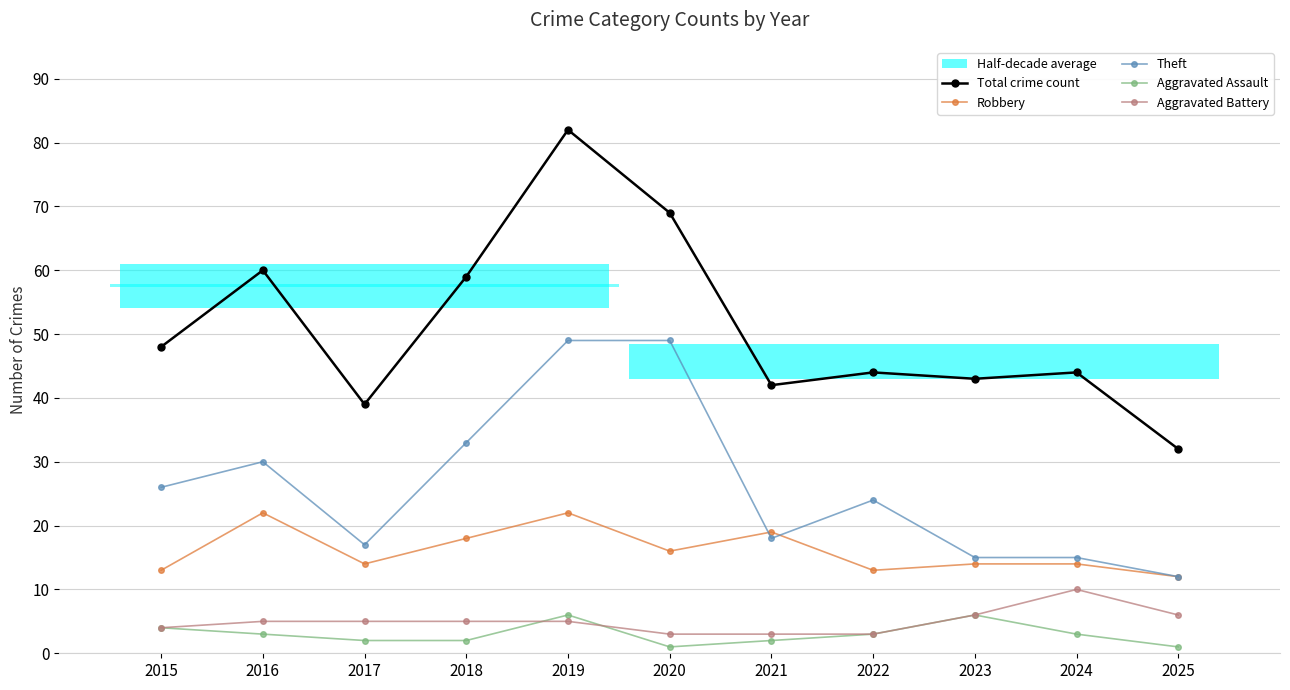

How many categories are shown in the chart?

11